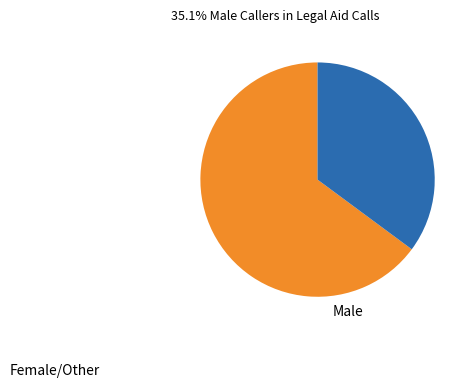

Which category has the biggest portion of the pie?

Female/Other